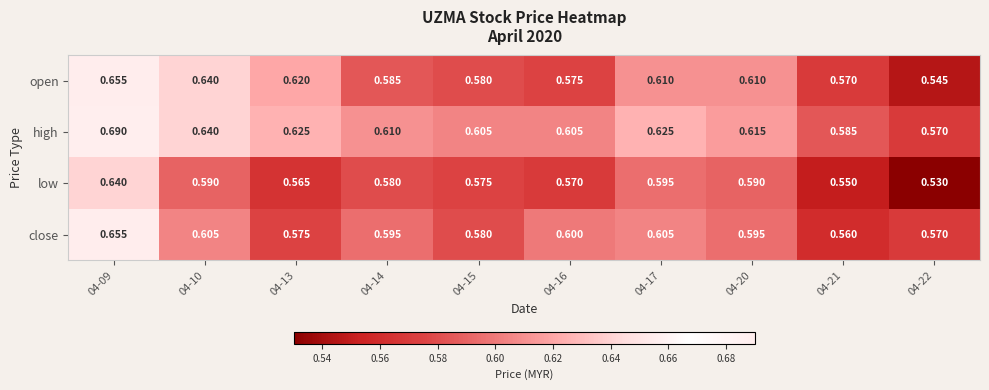

How many data points does each series have?

10